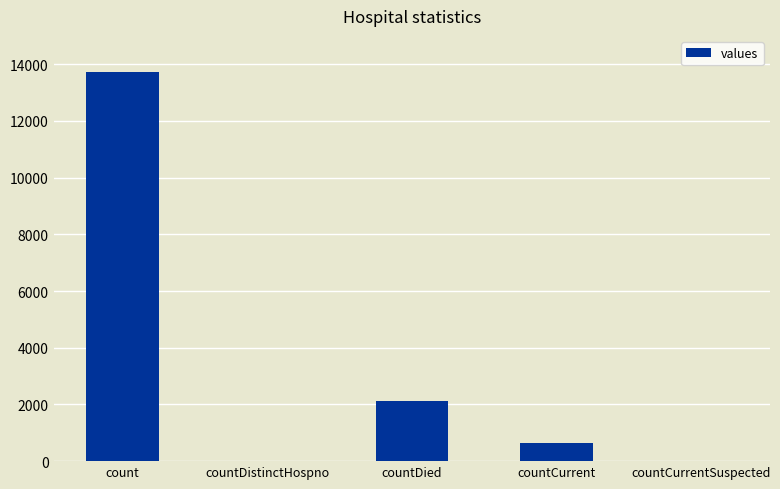

Which label corresponds to the largest value in the chart?

count